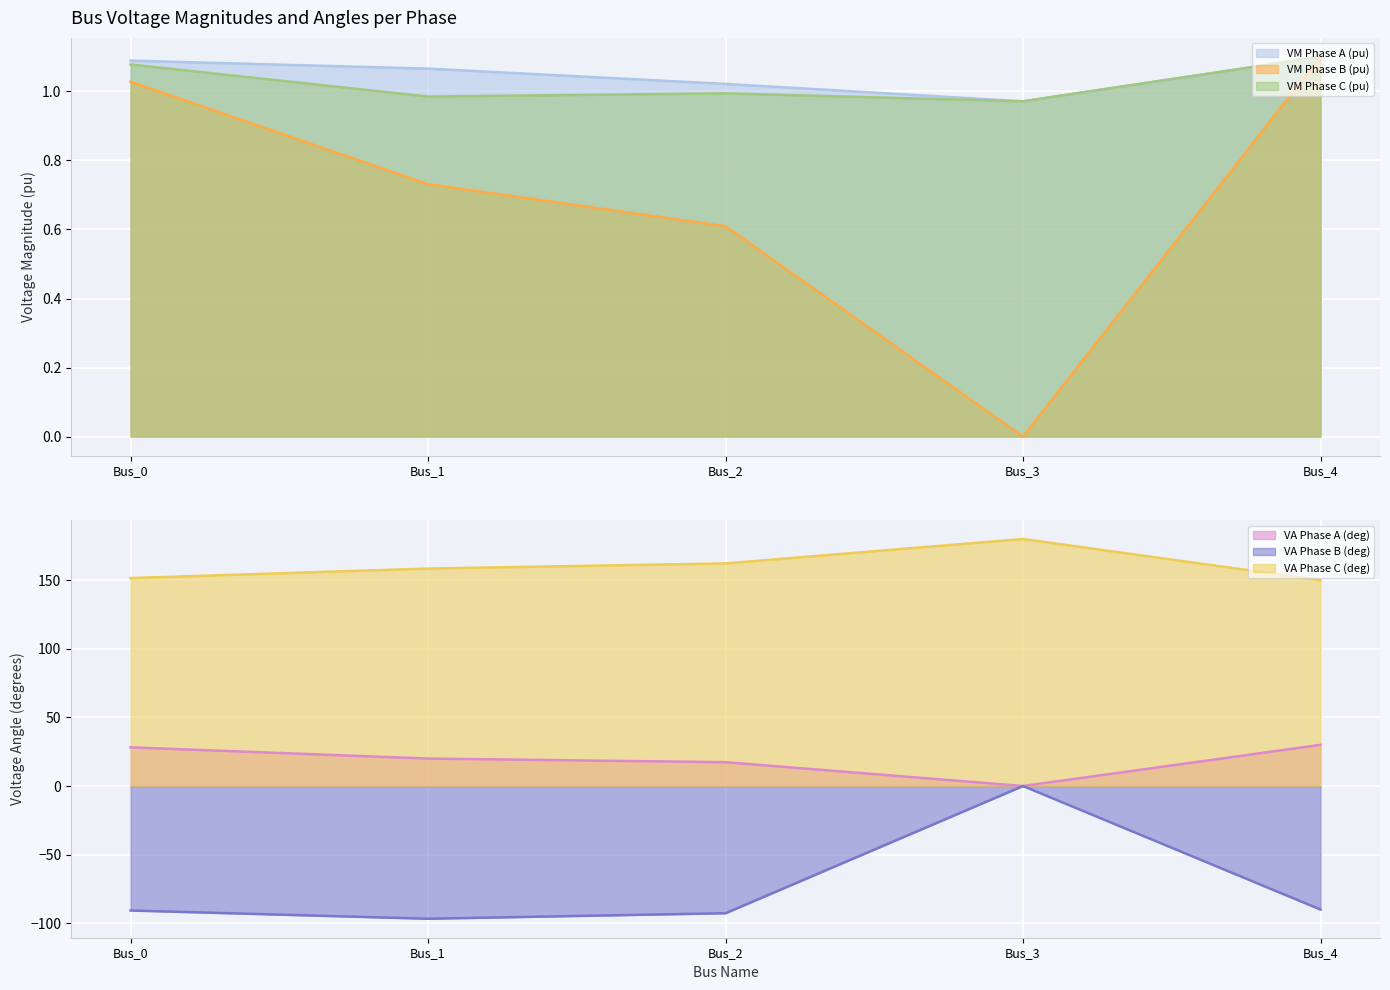

What is the sum of all pf_vm_b_pu values?

3.5